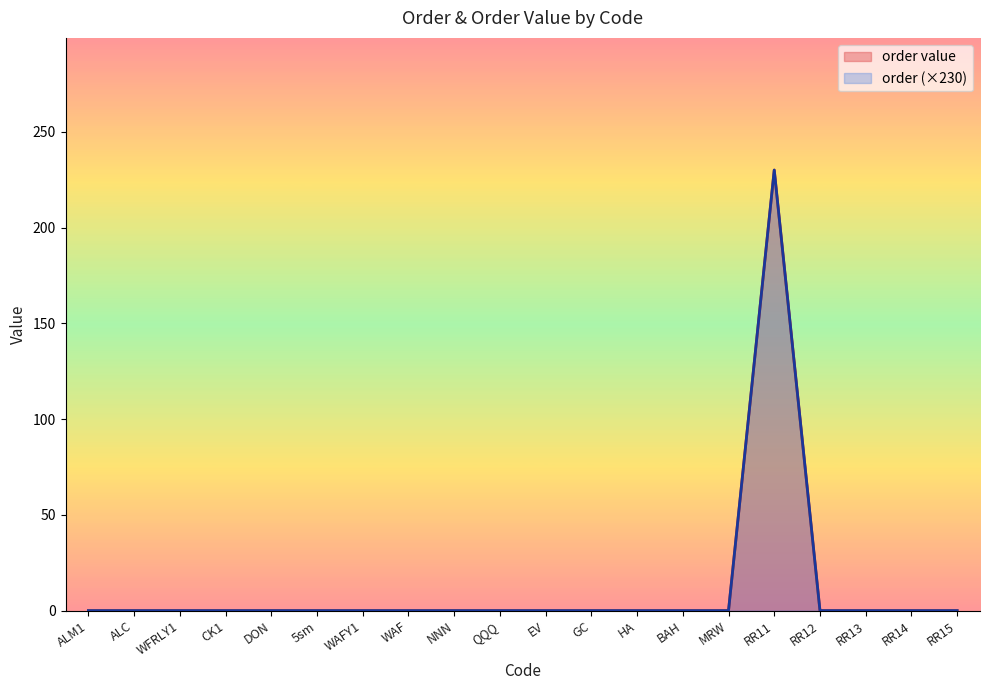

True or false: order has more than 1 interior local peaks.

False